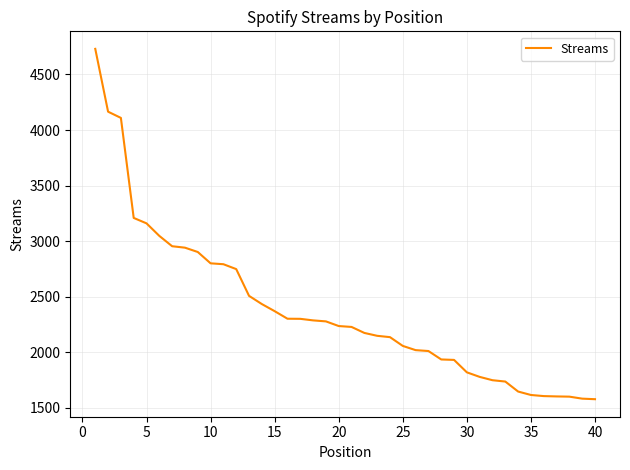

What is the difference between the maximum and minimum values?

3156